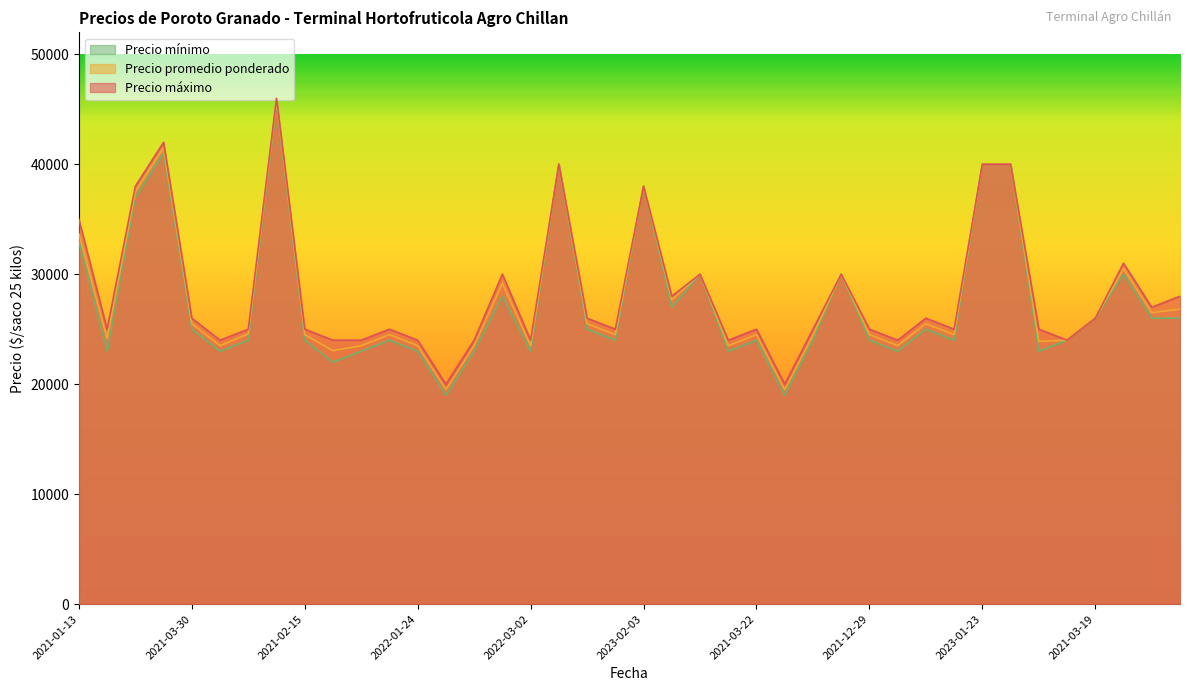

What is the total value across all series at 2021-03-19?

78000